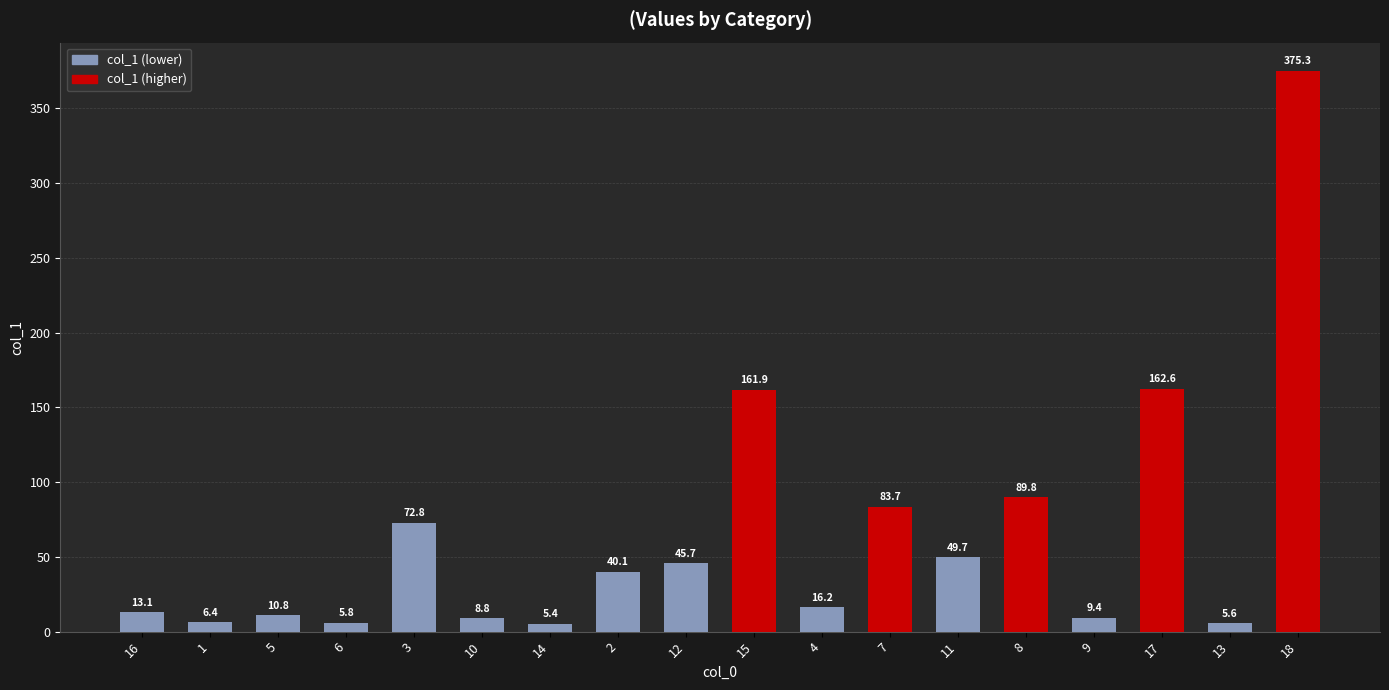

Reading right to left, transcribe all the data shown in this chart.

375.3	5.6	162.6	9.4	89.8	49.7	83.7	16.2	161.9	45.7	40.1	5.4	8.8	72.8	5.8	10.8	6.4	13.1